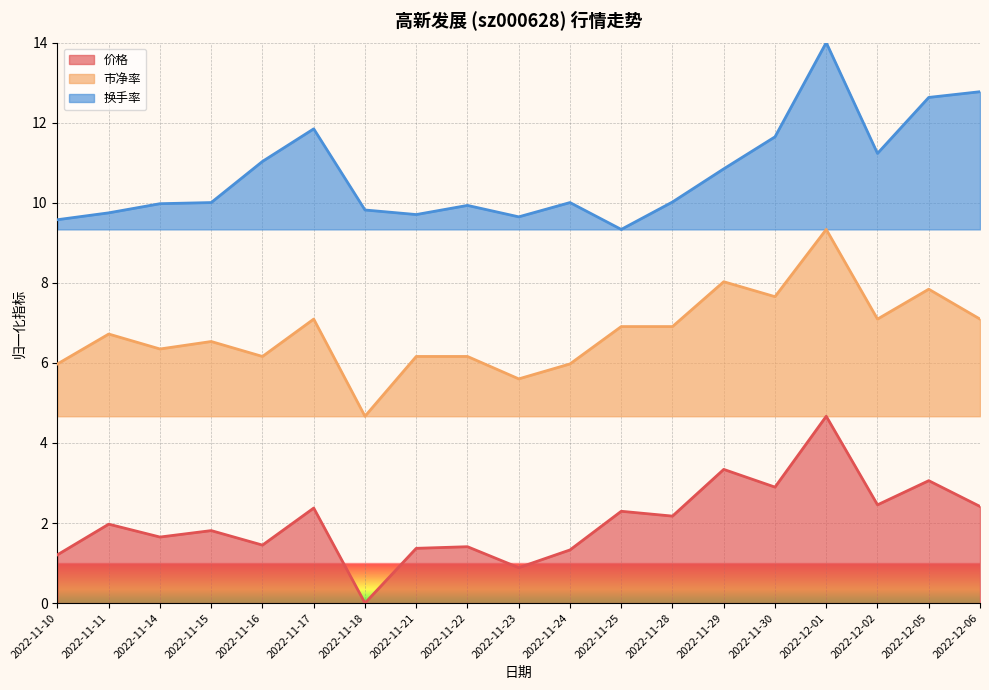

True or false: 换手率 and 市净率 intersect in this chart.

False